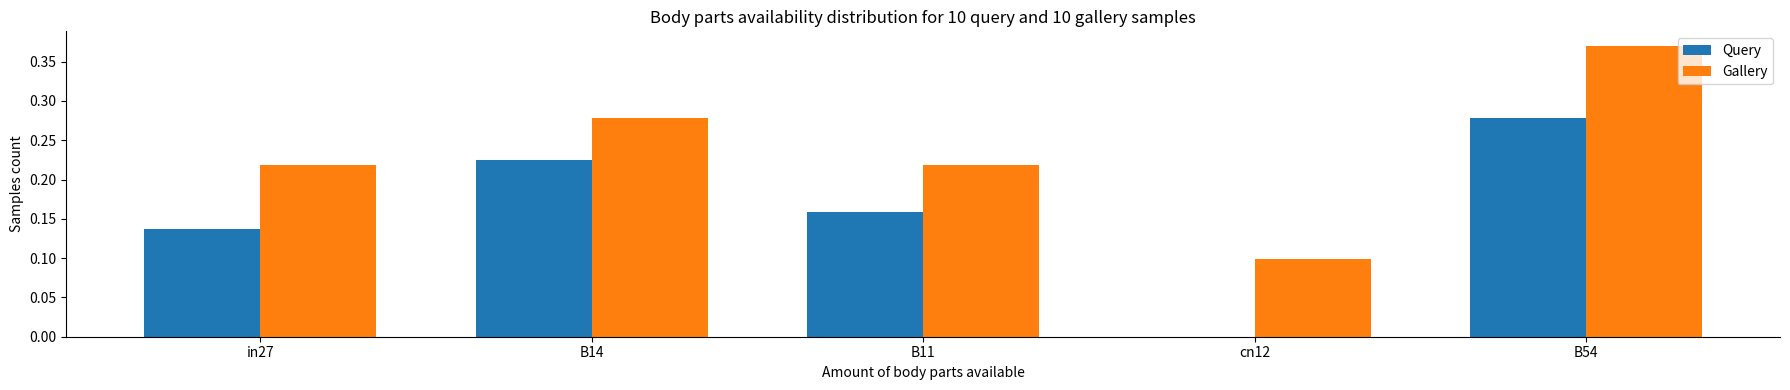

What is the sum of all Query values?

0.8